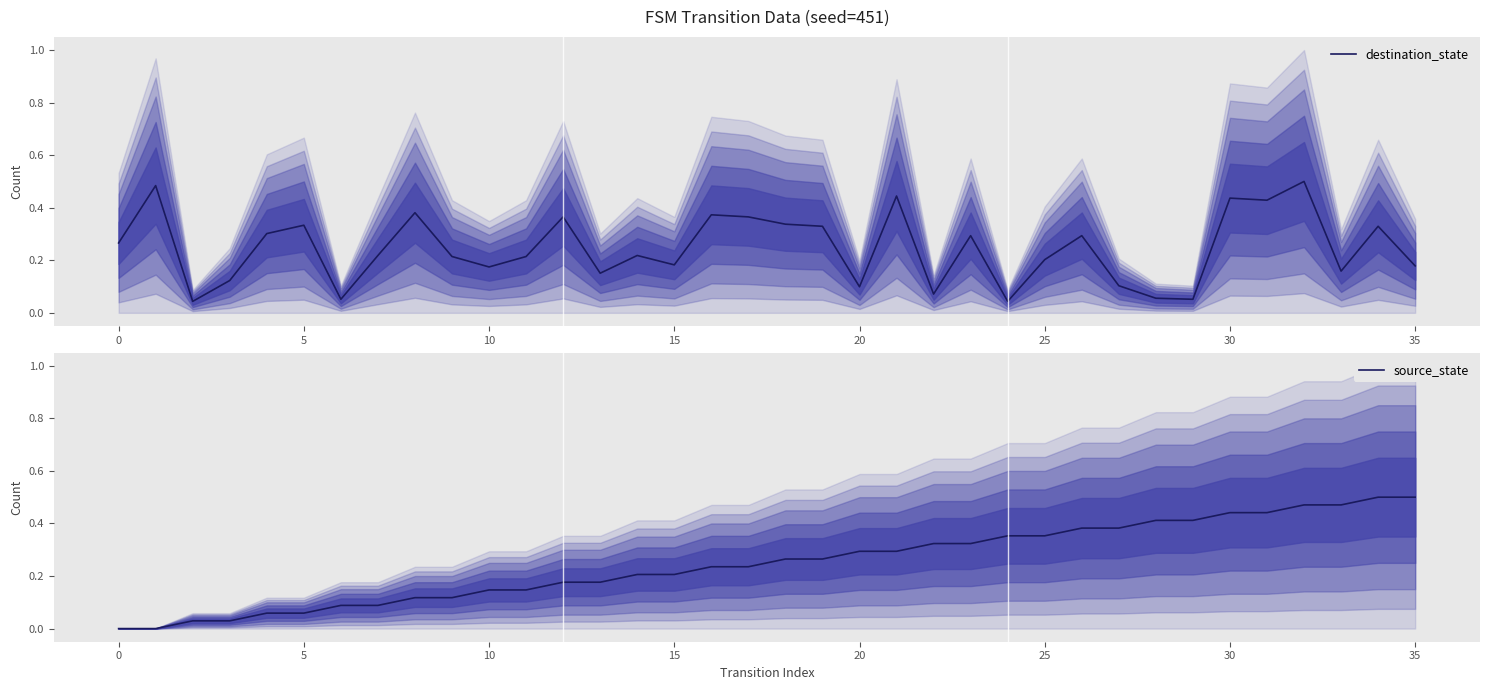

Reading right to left, list all the values displayed in this chart.

destination_state: 0.2	0.3	0.2	0.5	0.4	0.4	0.1	0.1	0.1	0.3	0.2	0.0	0.3	0.1	0.4	0.1	0.3	0.3	0.4	0.4	0.2	0.2	0.2	0.4	0.2	0.2	0.2	0.4	0.2	0.1	0.3	0.3	0.1	0.0	0.5	0.3
source_state: 0.5	0.5	0.5	0.5	0.4	0.4	0.4	0.4	0.4	0.4	0.4	0.4	0.3	0.3	0.3	0.3	0.3	0.3	0.2	0.2	0.2	0.2	0.2	0.2	0.1	0.1	0.1	0.1	0.1	0.1	0.1	0.1	0.0	0.0	0.0	0.0